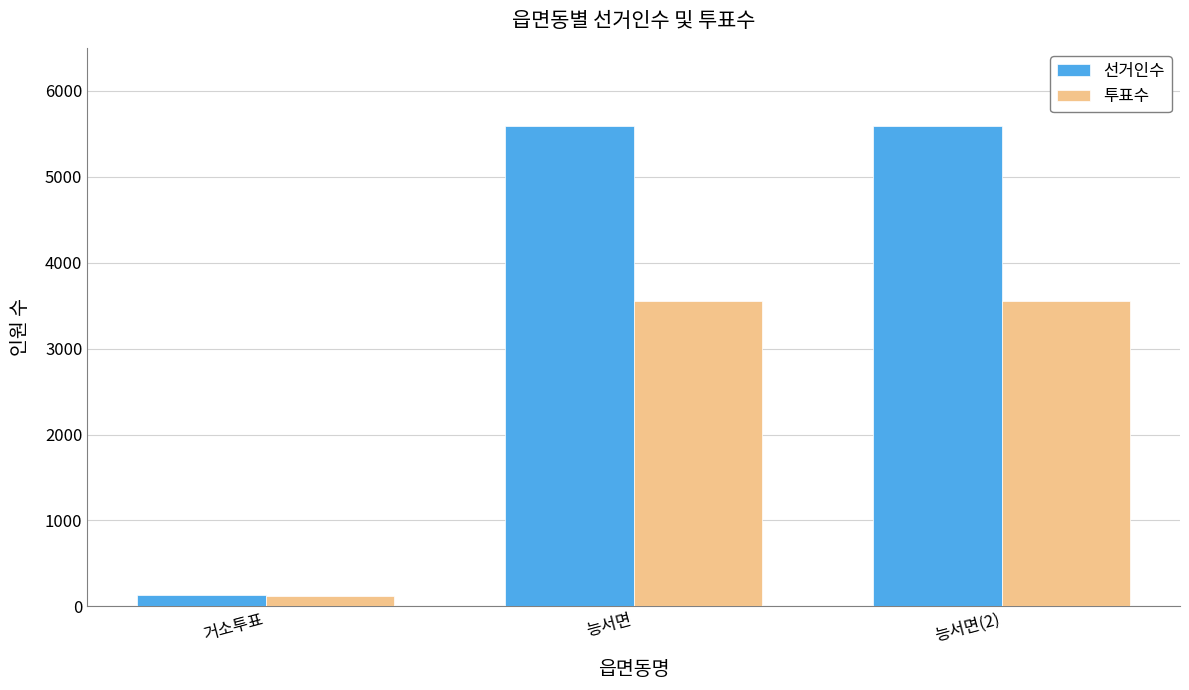

What position from the right is 능서면?

2